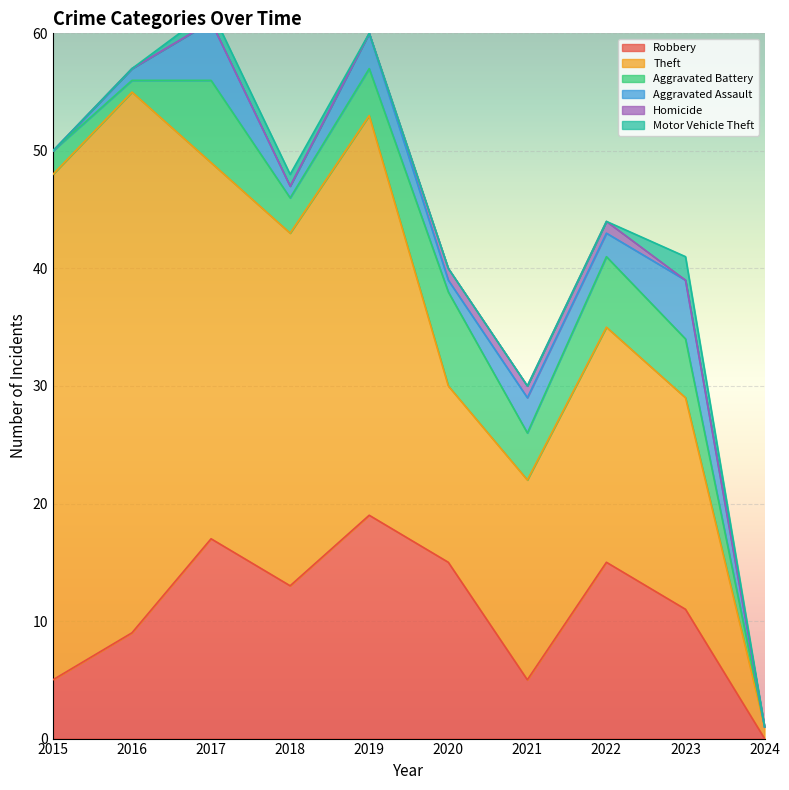

Is the value of Motor Vehicle Theft at 2018 greater than the value of Homicide at 2022?

No